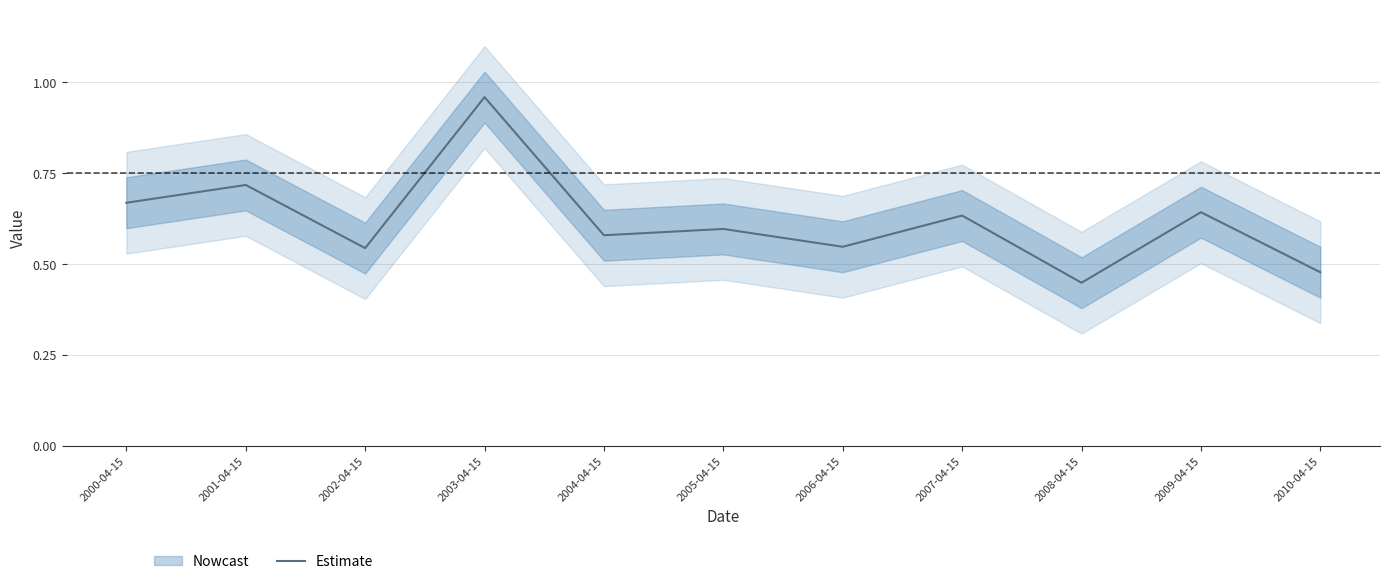

List the labels in order of value, largest first.

2003-04-15, 2001-04-15, 2000-04-15, 2009-04-15, 2007-04-15, 2005-04-15, 2004-04-15, 2006-04-15, 2002-04-15, 2010-04-15, 2008-04-15